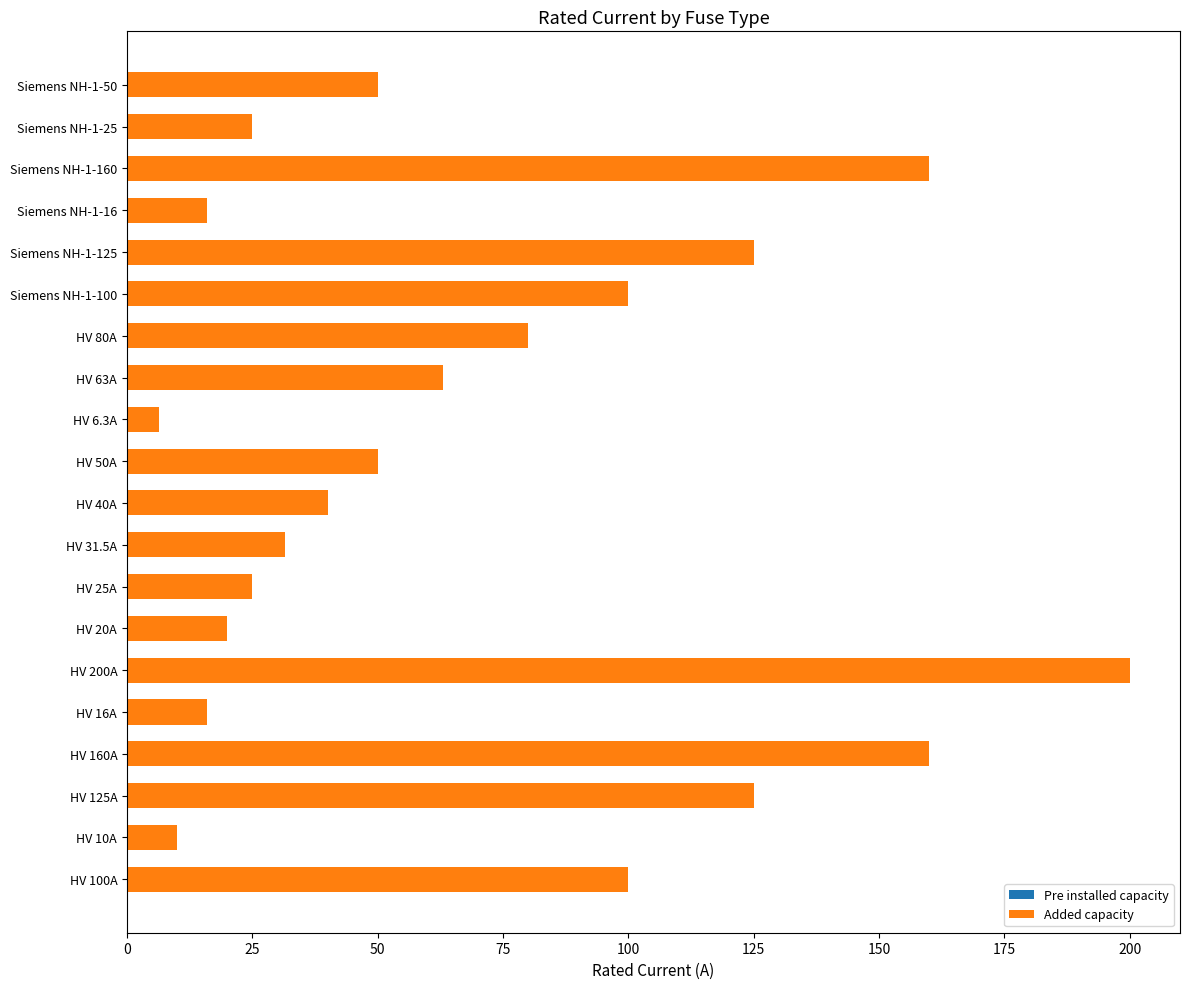

What value does the data have at Siemens NH-1-50?

50.0